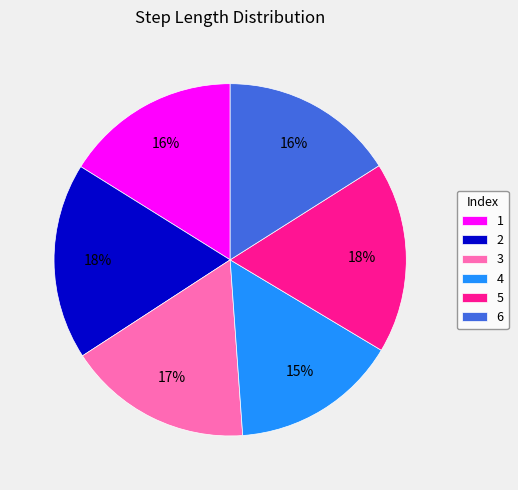

Does 2 account for over 50% of the chart?

No